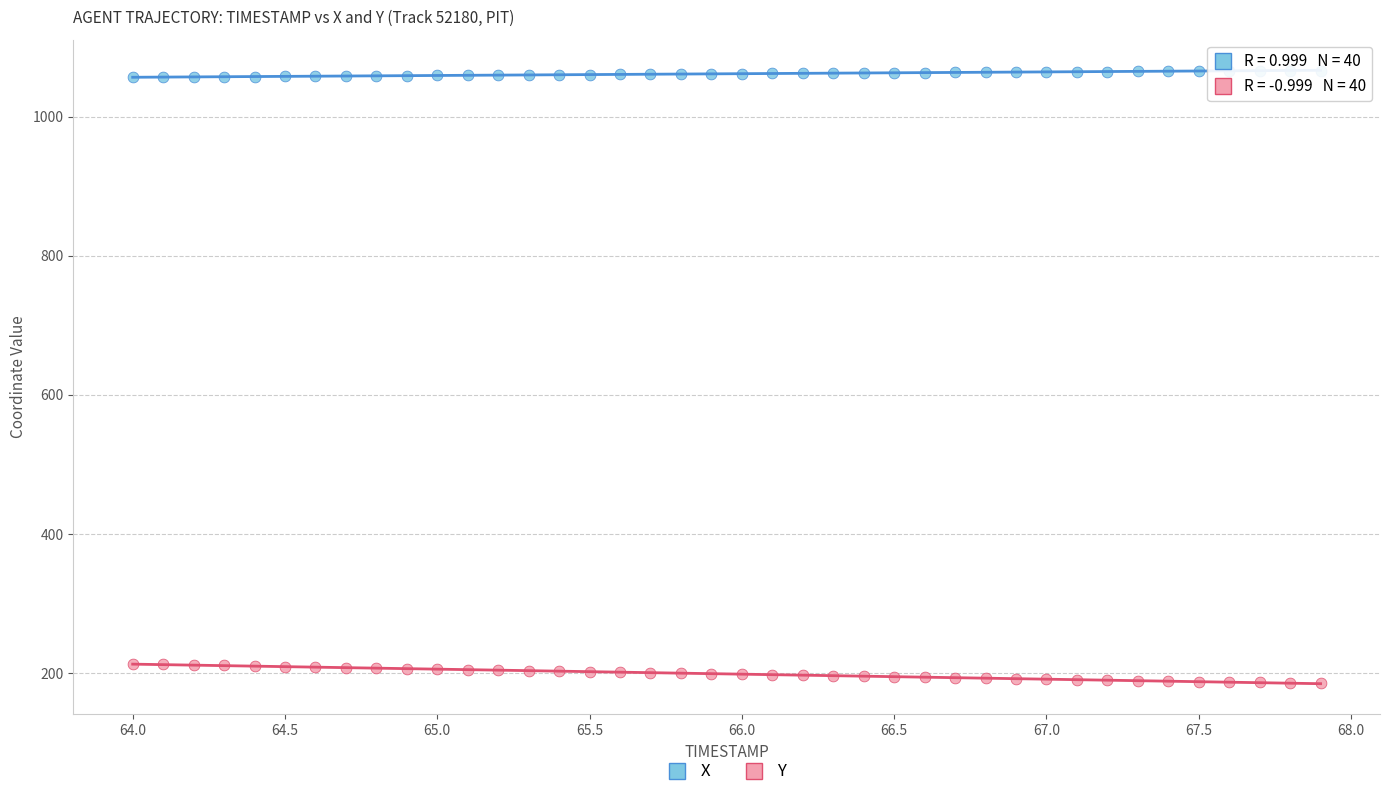

Across all data points, what is the range of X values (max minus min)?

3.9